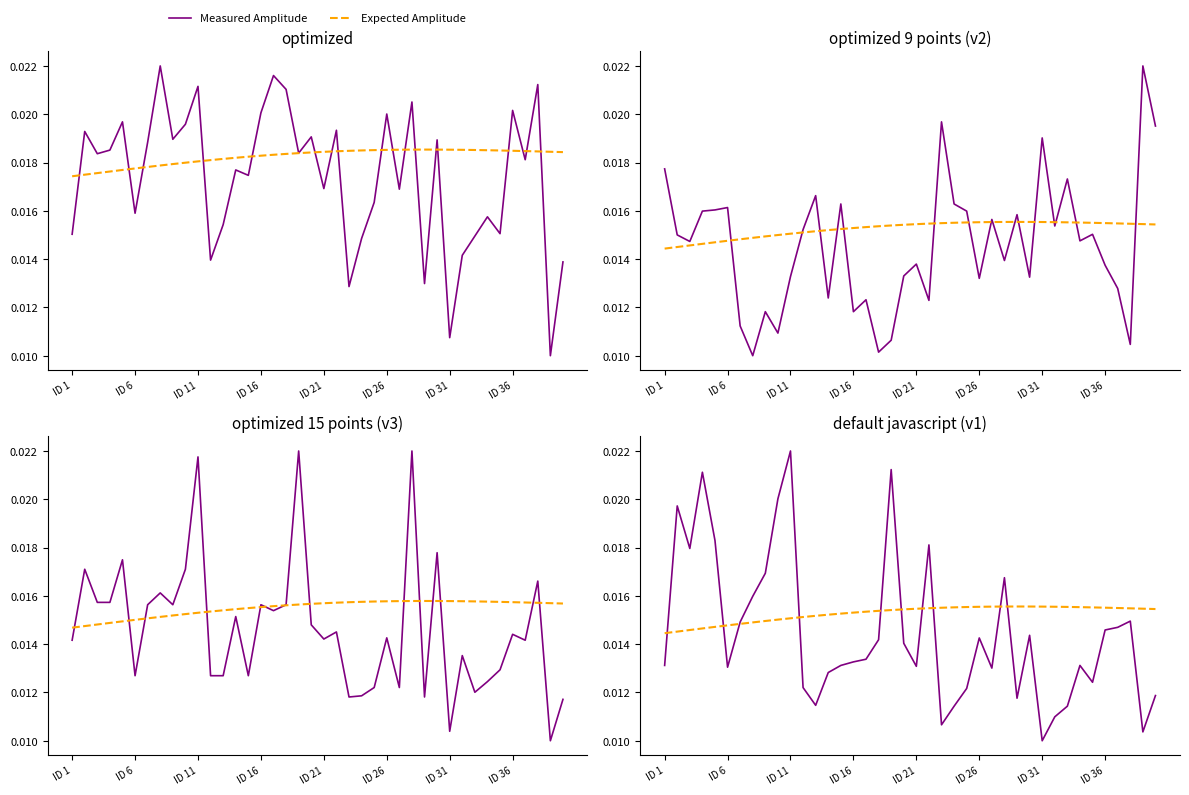

At how many categories does at least one series exceed 0?

40